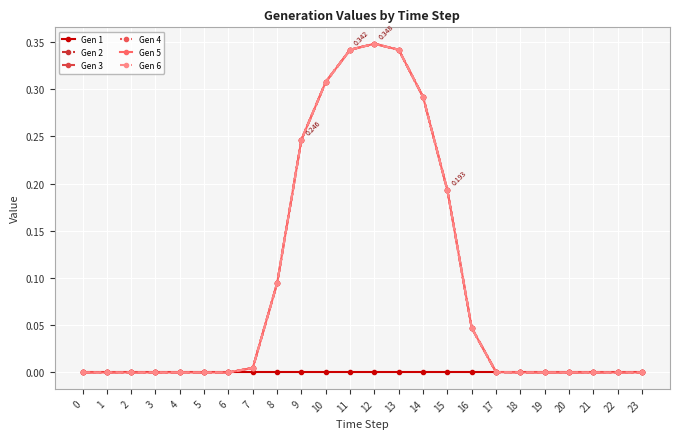

Which label corresponds to the largest value in the chart?

12